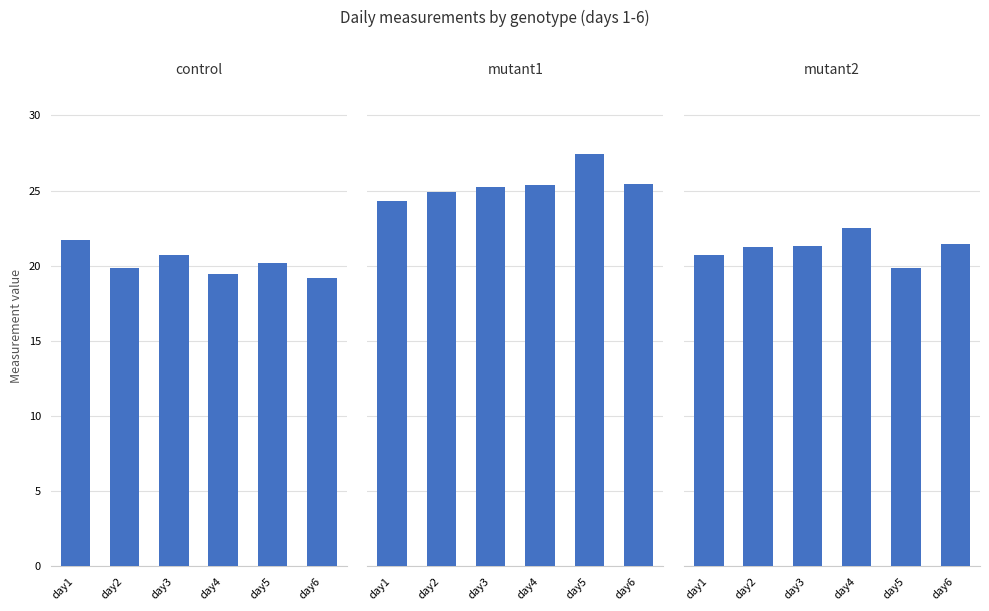

What is the value of the mutant1 bar at the 6th from the left?

25.5